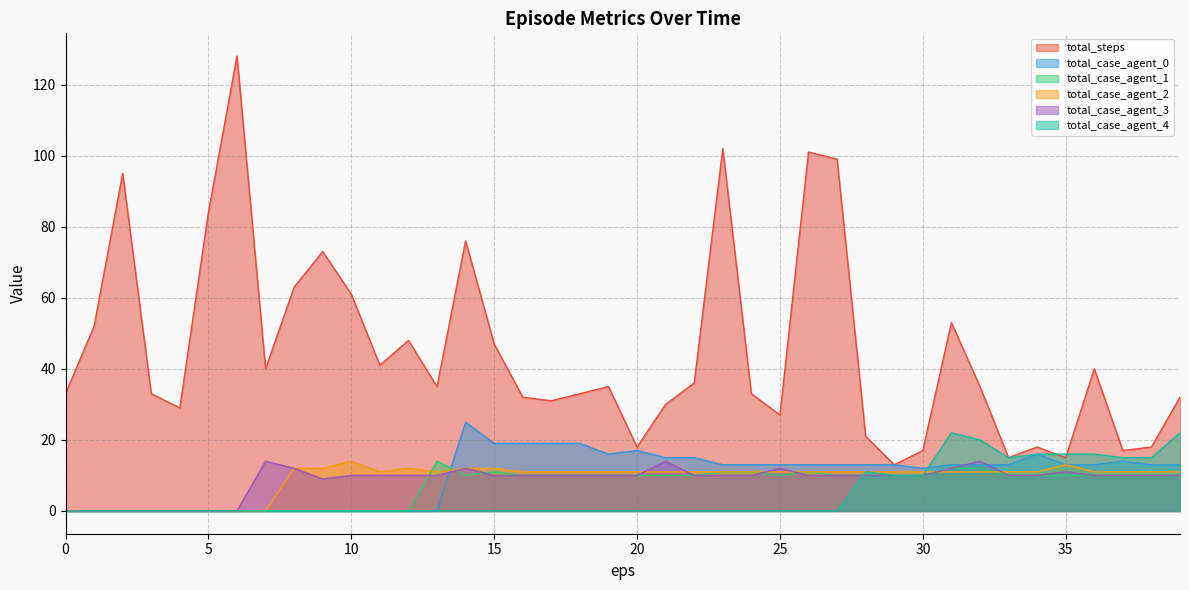

At how many categories does at least one series exceed 104?

1